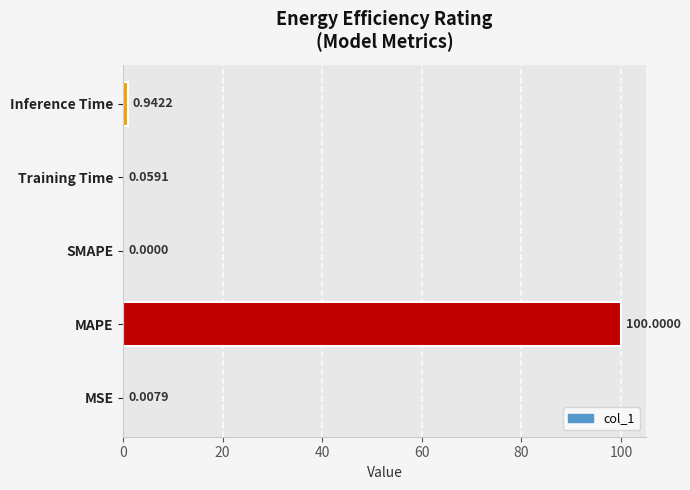

At which category does the chart reach its peak across all series?

MAPE